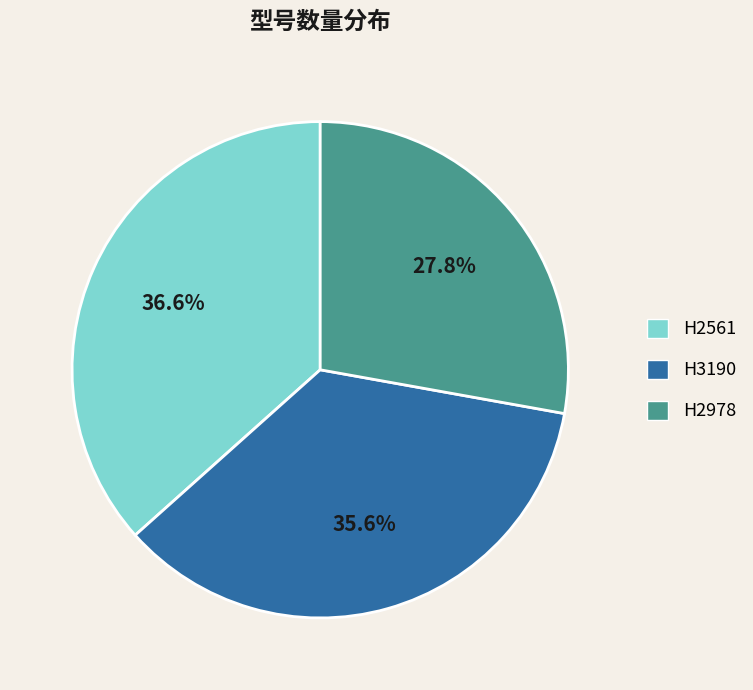

True or false: H2561 accounts for 48% of the total.

False